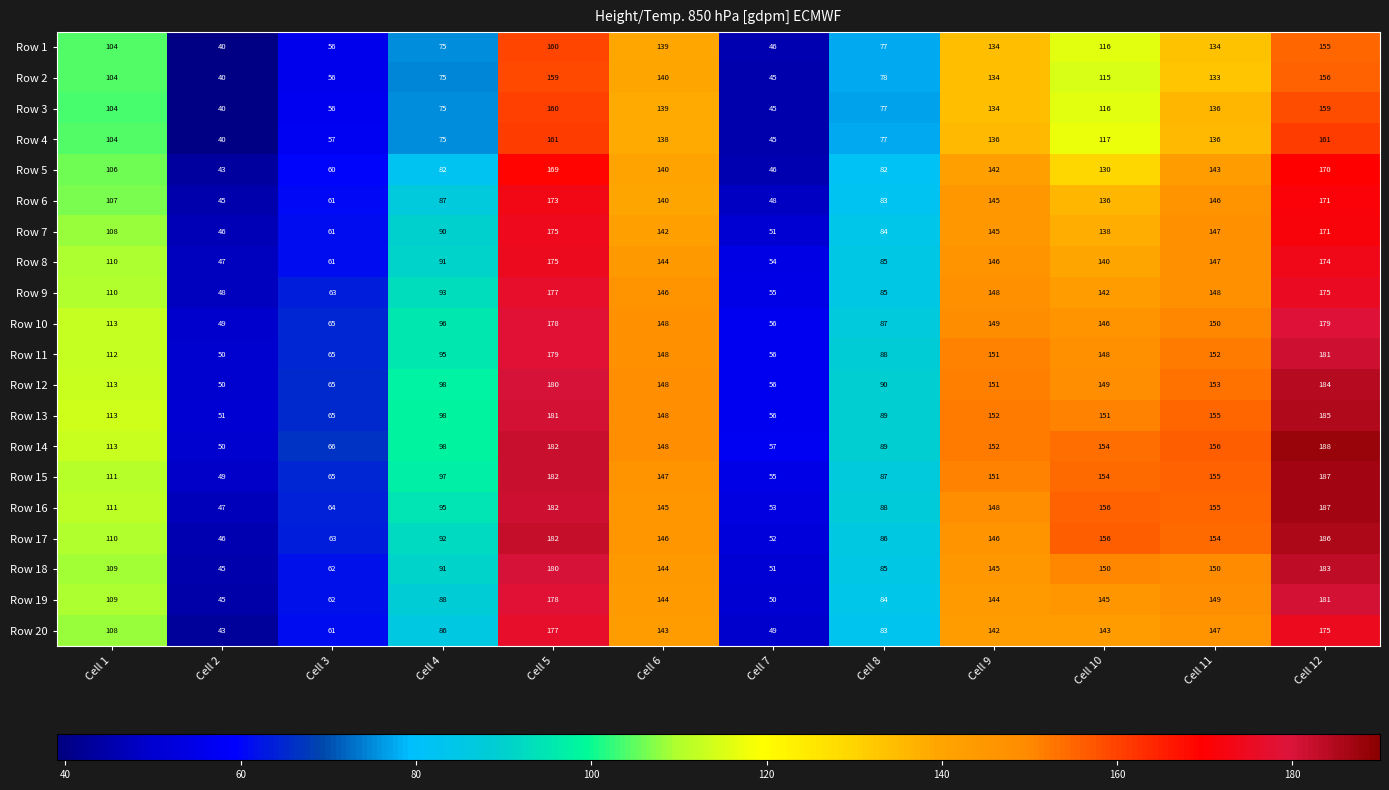

List the labels in order of Row 16 value, largest first.

Cell 12, Cell 5, Cell 10, Cell 11, Cell 9, Cell 6, Cell 1, Cell 4, Cell 8, Cell 3, Cell 7, Cell 2